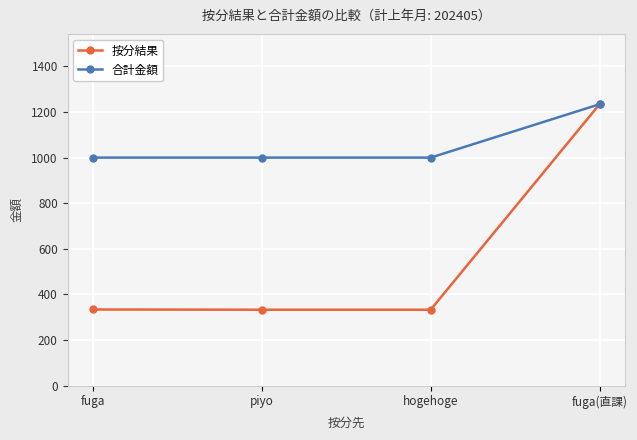

List the series in order of their overall mean, highest first.

合計金額, 按分結果